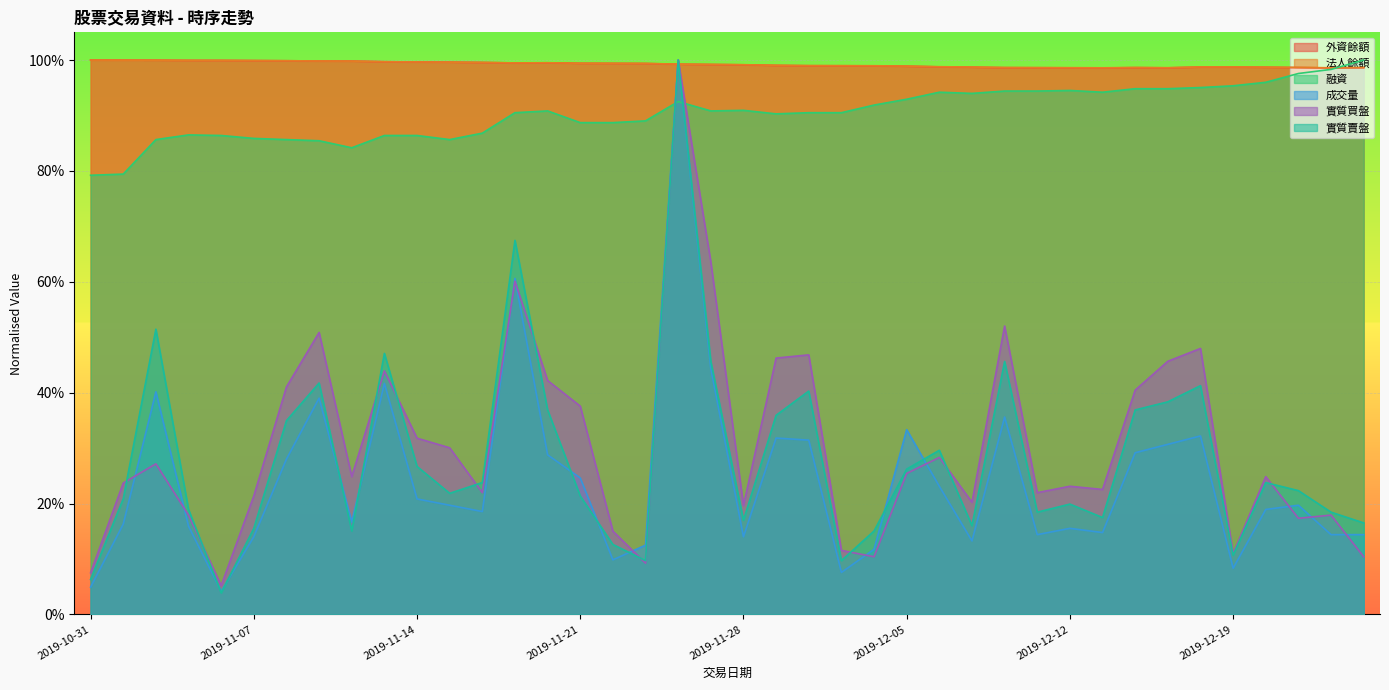

In 成交量, how many points are lower than both neighbors (excluding endpoints)?

10